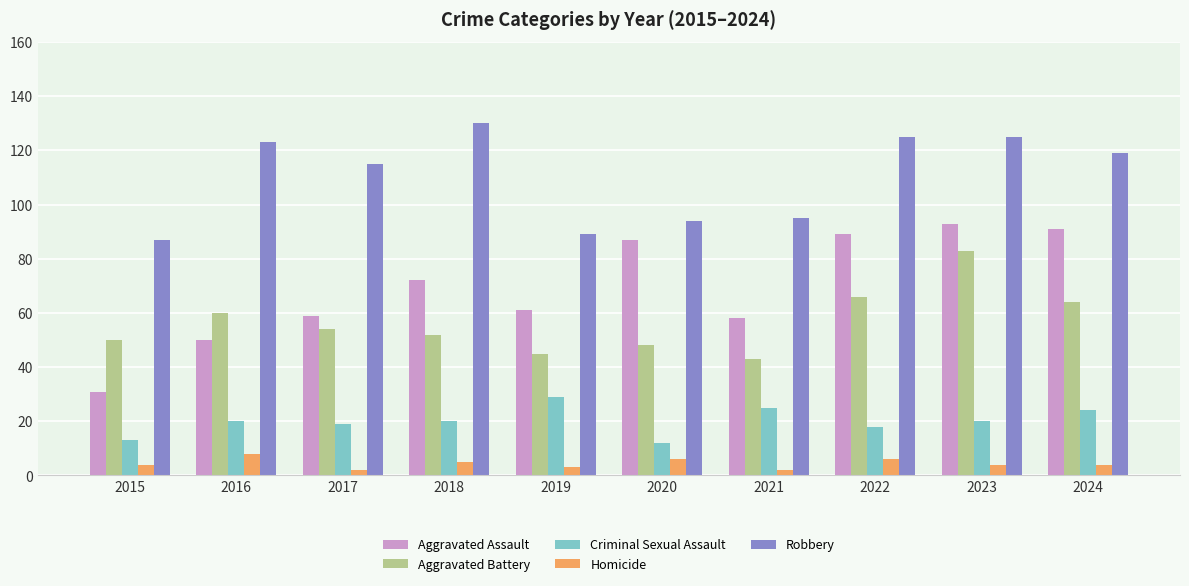

List the series in order of their peak value, lowest first.

Homicide, Criminal Sexual Assault, Aggravated Battery, Aggravated Assault, Robbery